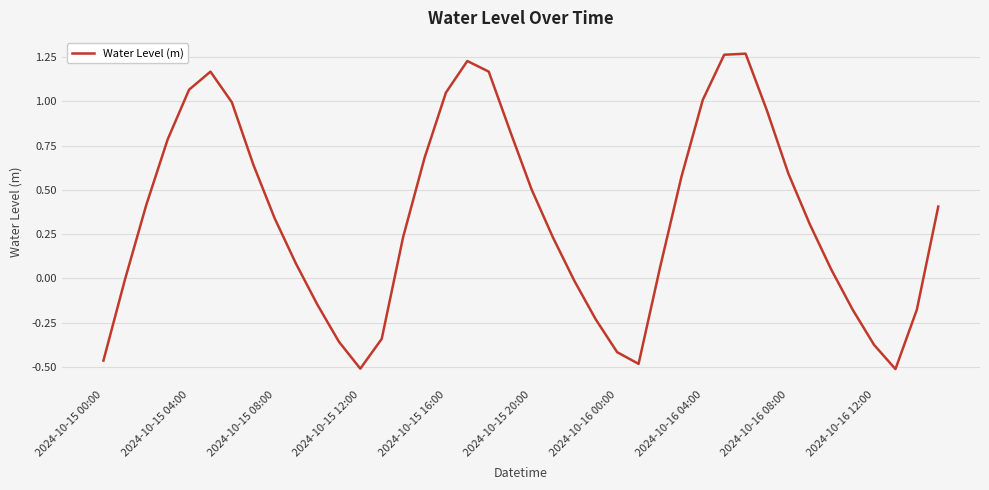

Where is the first local minimum?

2024-10-15 12:00